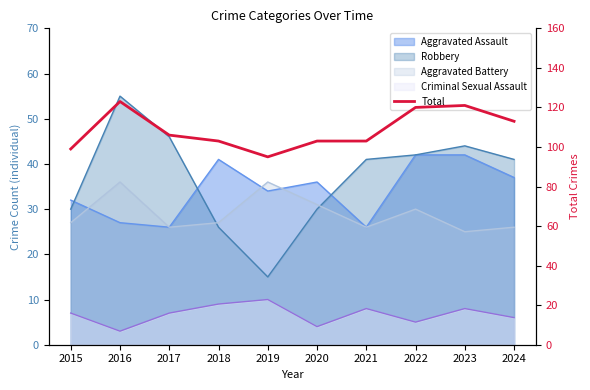

At which label does the data first exceed 106?

2016